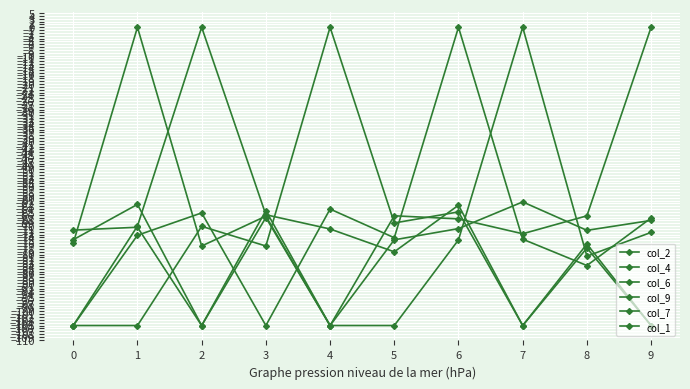

What is the value of the col_4 point at the 10th from the left?

-105.0